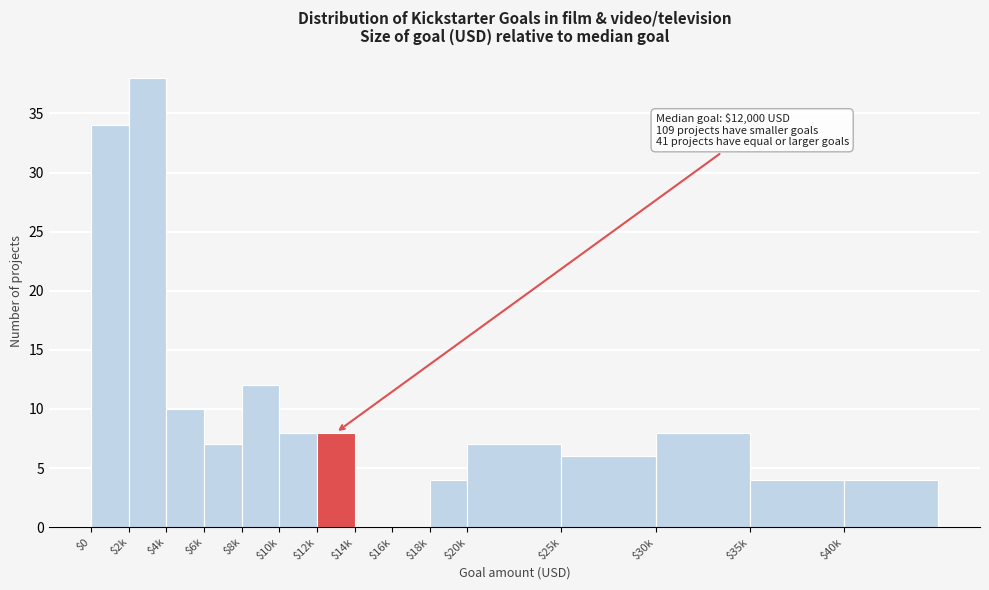

True or false: the data shows 2 at $40k.

False